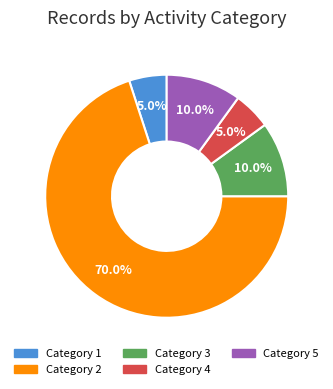

Which has a higher value, Category 5 or Category 2?

Category 2